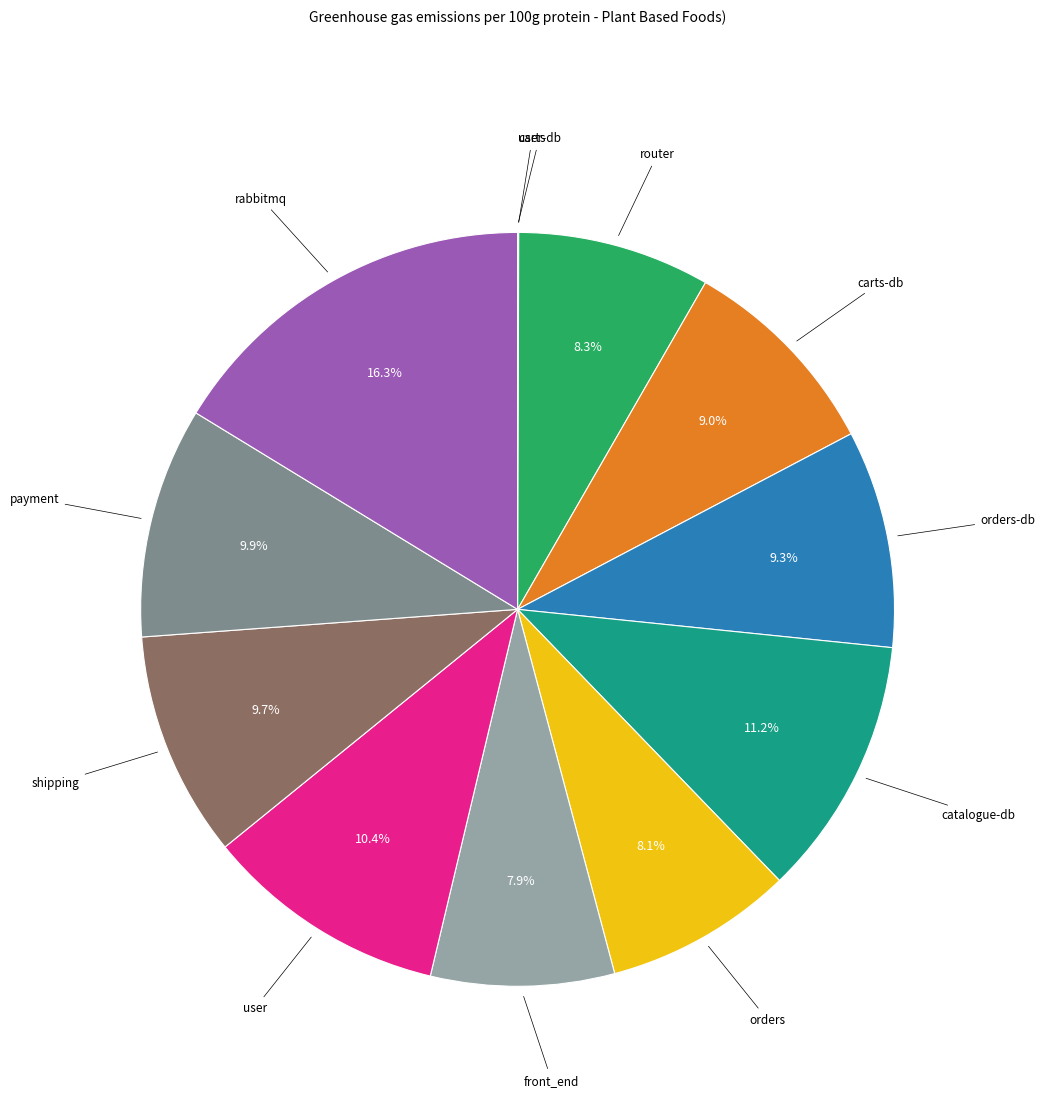

Is there a majority slice in this chart?

No